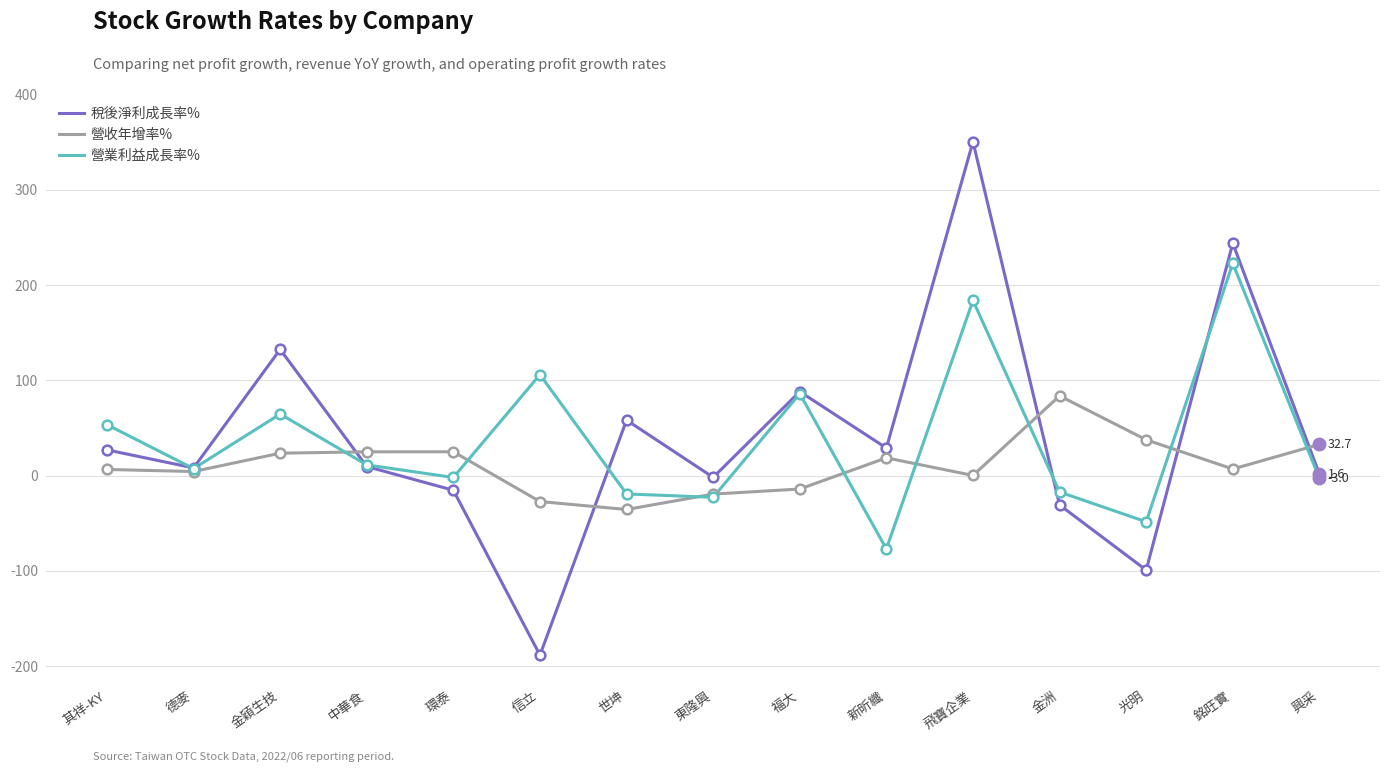

Rank the series at 光明 from highest to lowest value.

營收年增率%, 營業利益成長率%, 稅後淨利成長率%